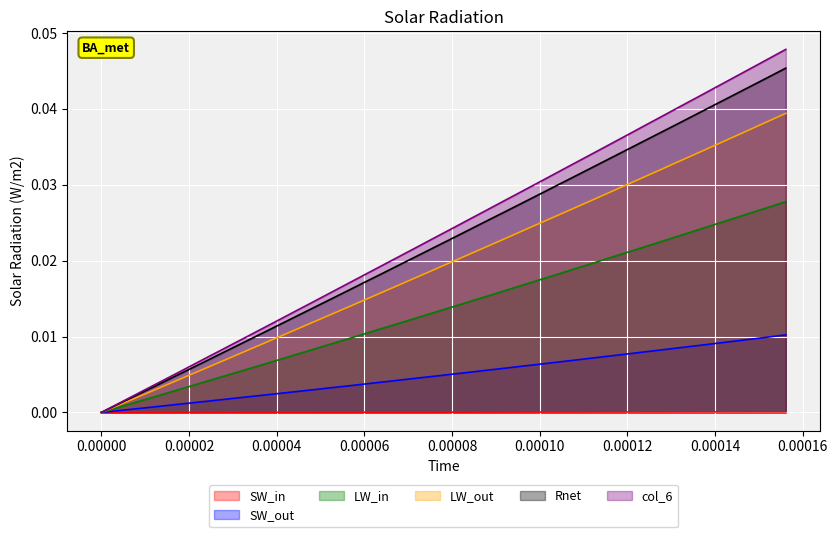

Does the chart display data point markers on the line(s)?

No